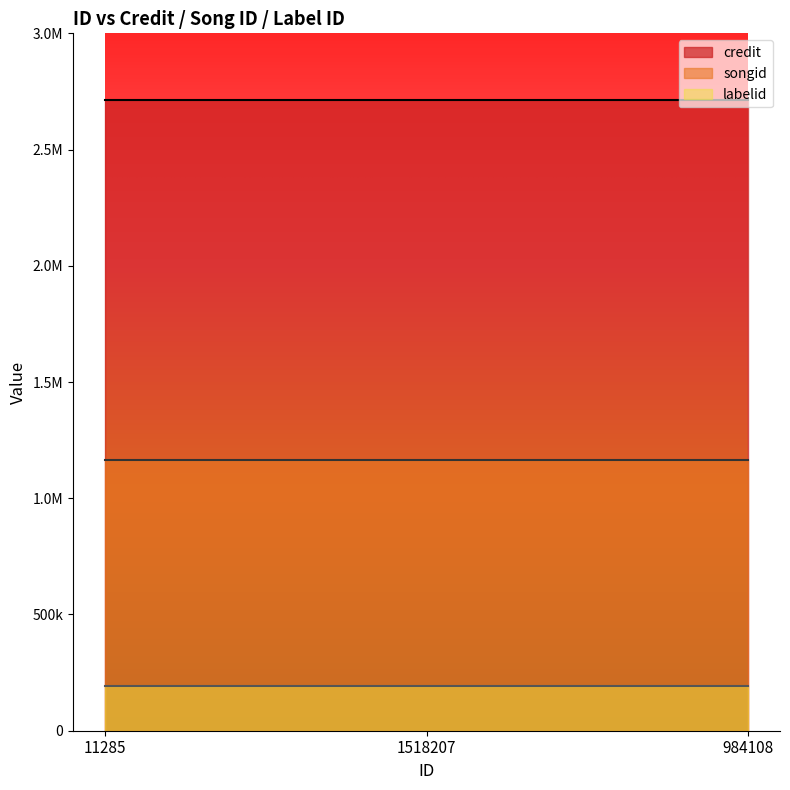

At 984108, list the series in order from largest to smallest.

credit, songid, labelid